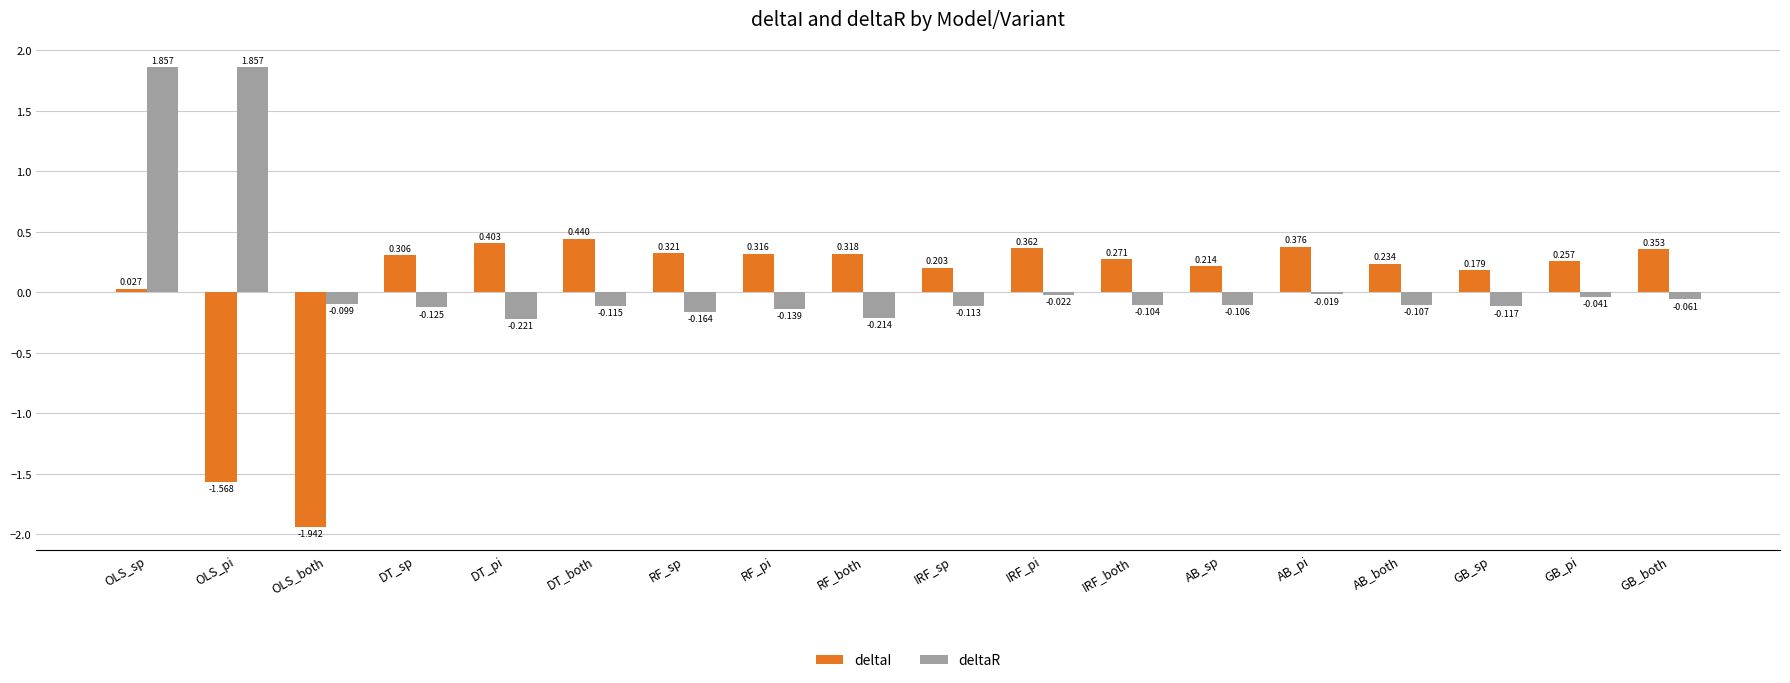

List the series in order of their overall mean, highest first.

deltaR, deltaI